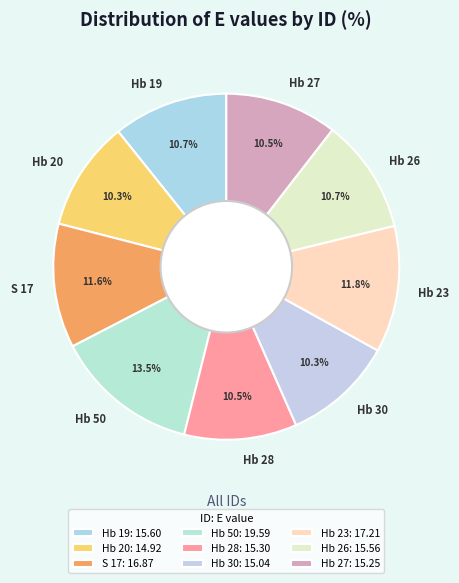

Combined, do Hb 30 and S 17 account for over 50%?

No